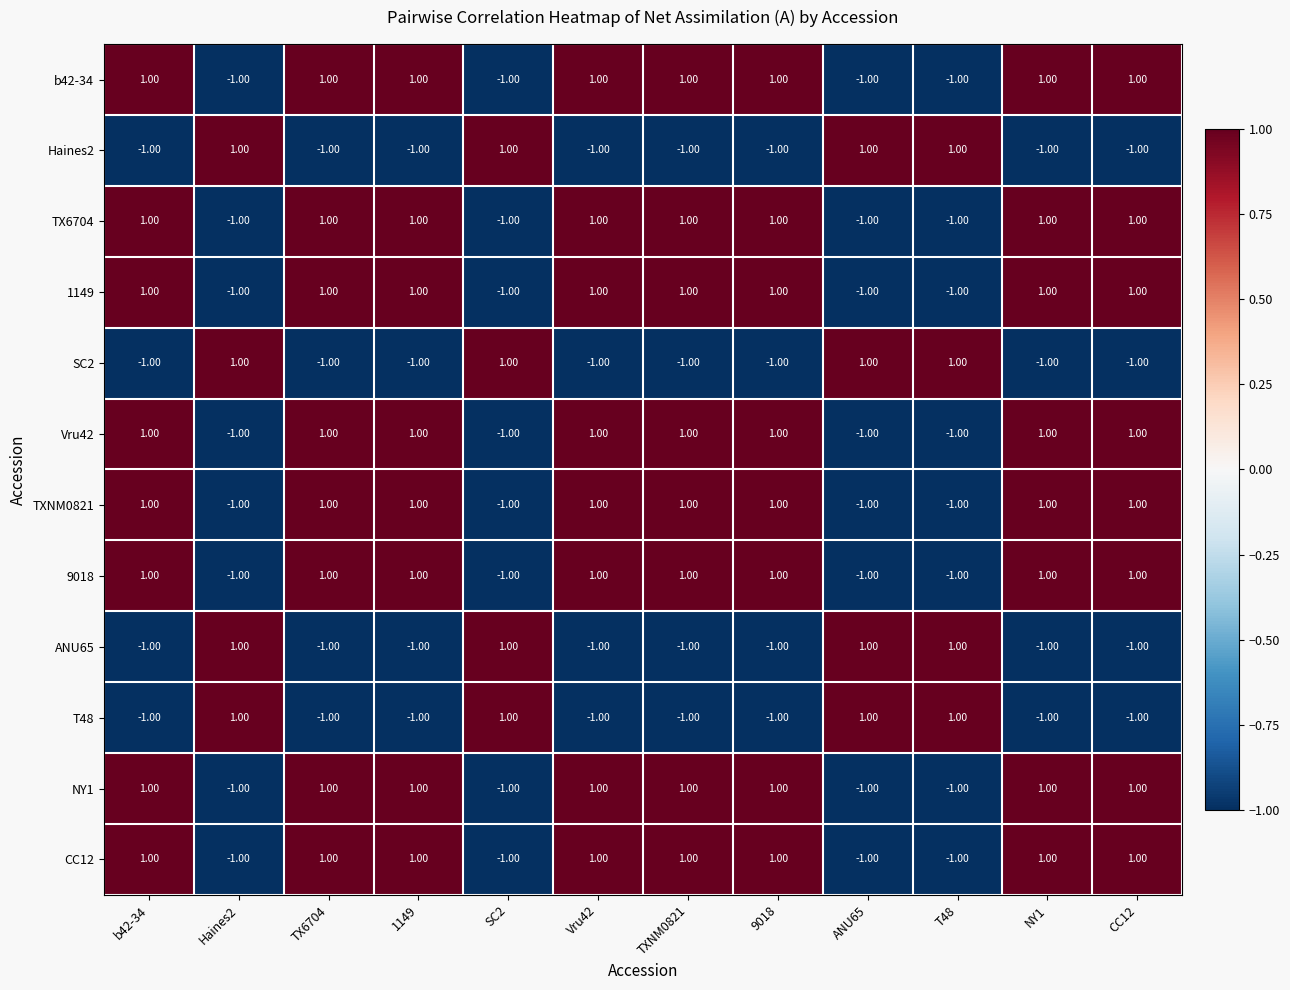

What is the total value across all series at TX6704?

4